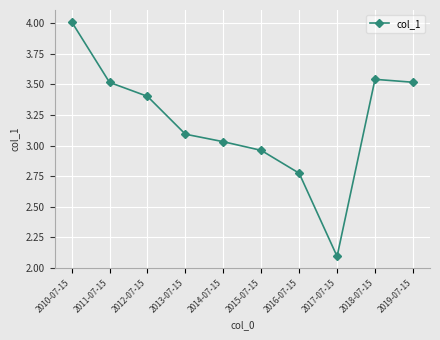

What is the minimum value shown in the chart?

2.1